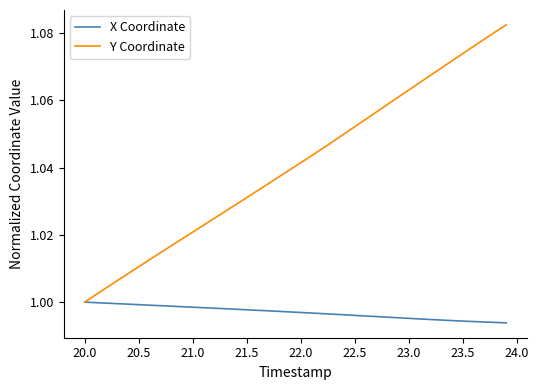

List the series in order of their peak value, highest first.

Y Coordinate, X Coordinate